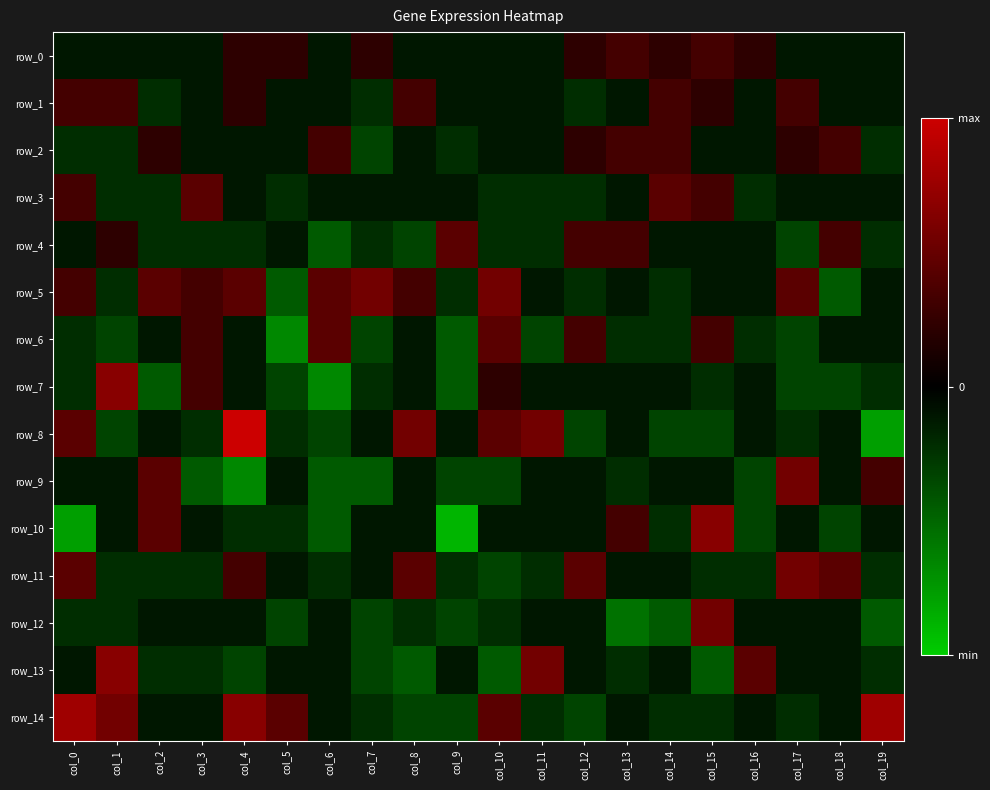

Which category has the lowest value across all series?

col_9